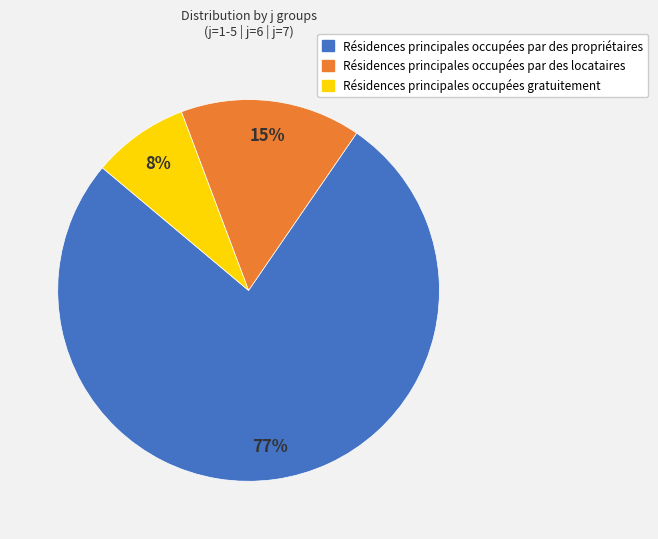

To the nearest percent, what is the average slice percentage?

33%